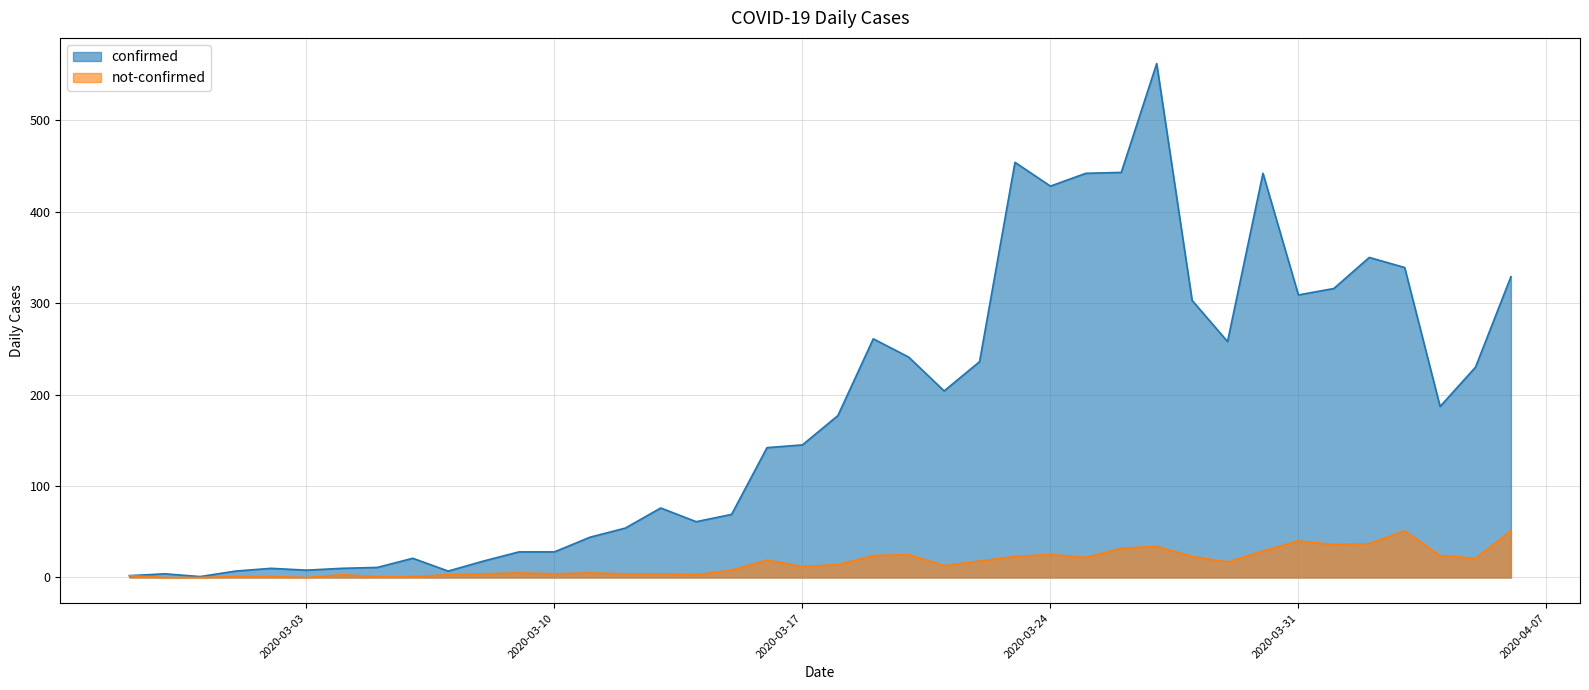

Between 2020-03-20 and 2020-03-29, which series saw the biggest shift?

confirmed